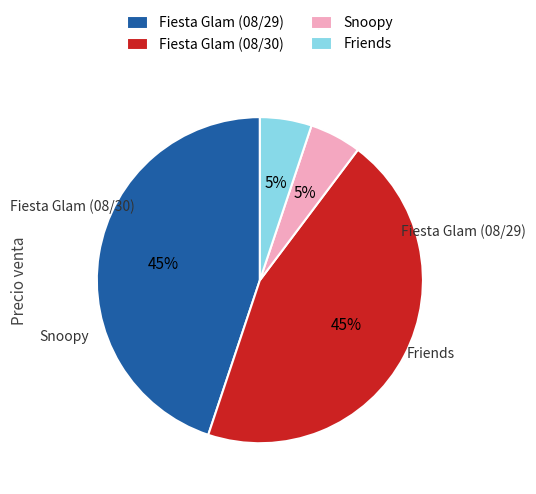

Is the sum of Friends and Snoopy greater than half?

No